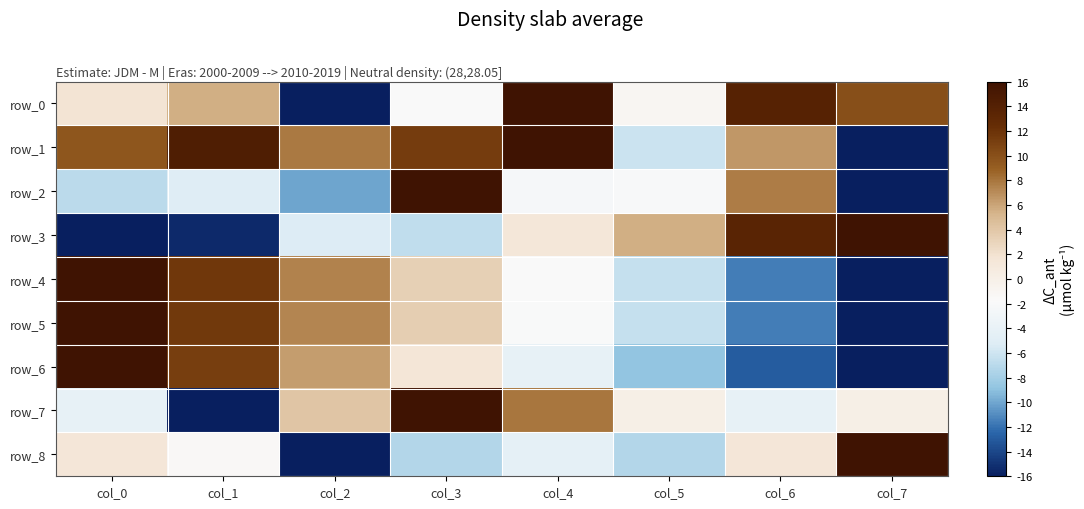

What is the highest value of the row_7 series?

16.0